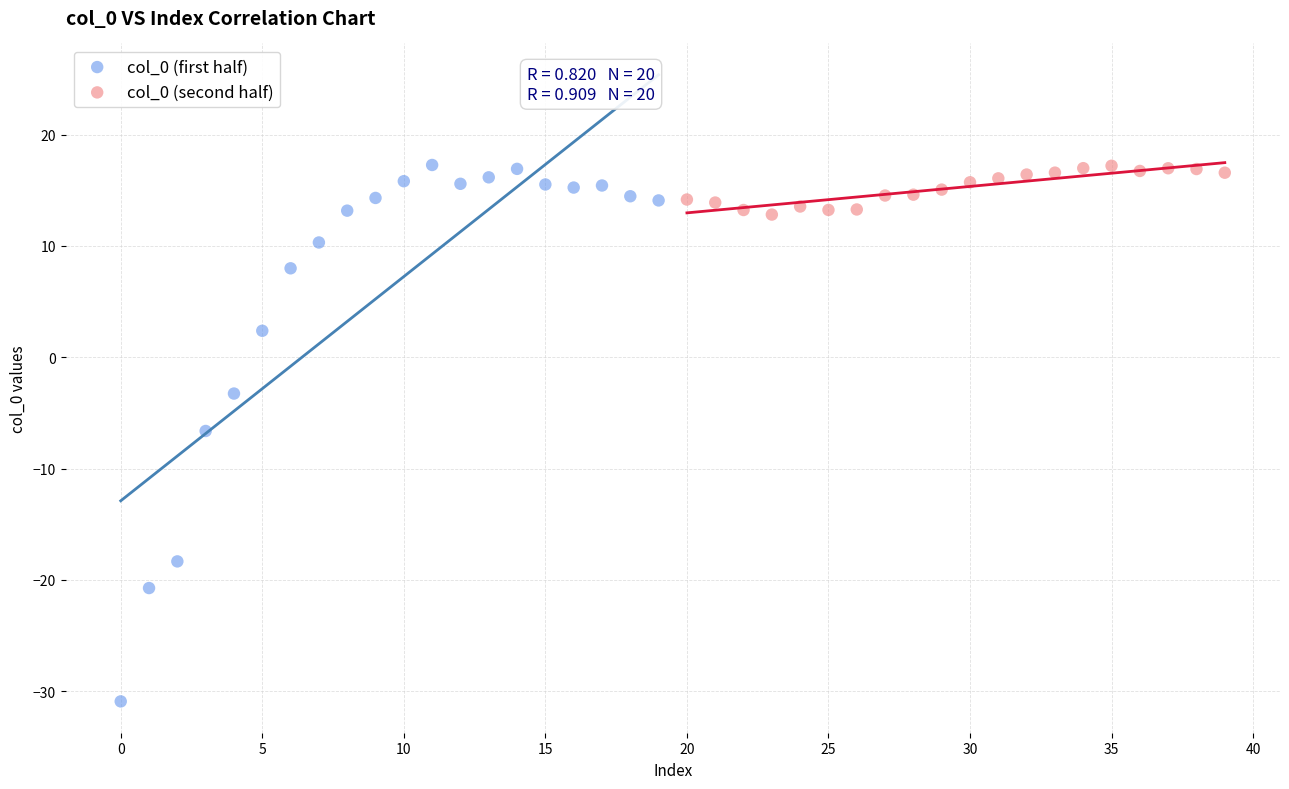

Which series has the widest spread of Y values?

col_0 (first half)